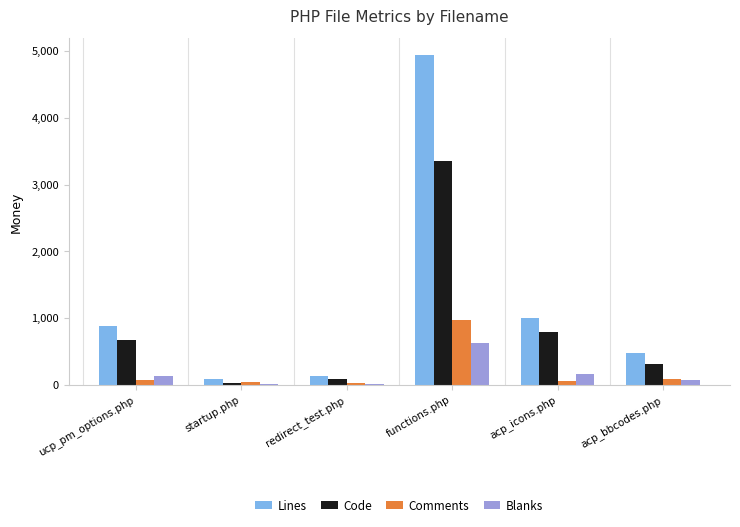

Is it true that Blanks equals 629 at functions.php?

True